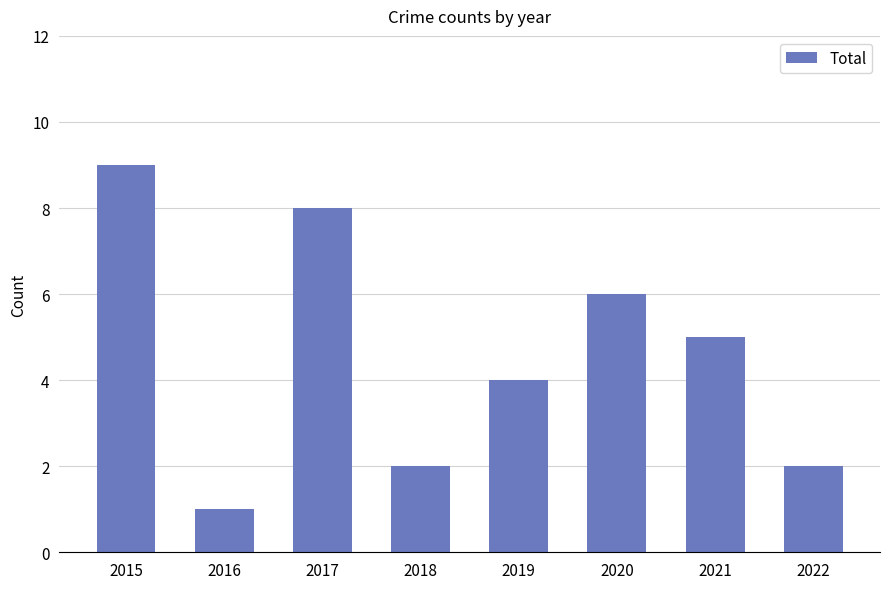

Reading left to right, transcribe all the data shown in this chart.

9	1	8	2	4	6	5	2